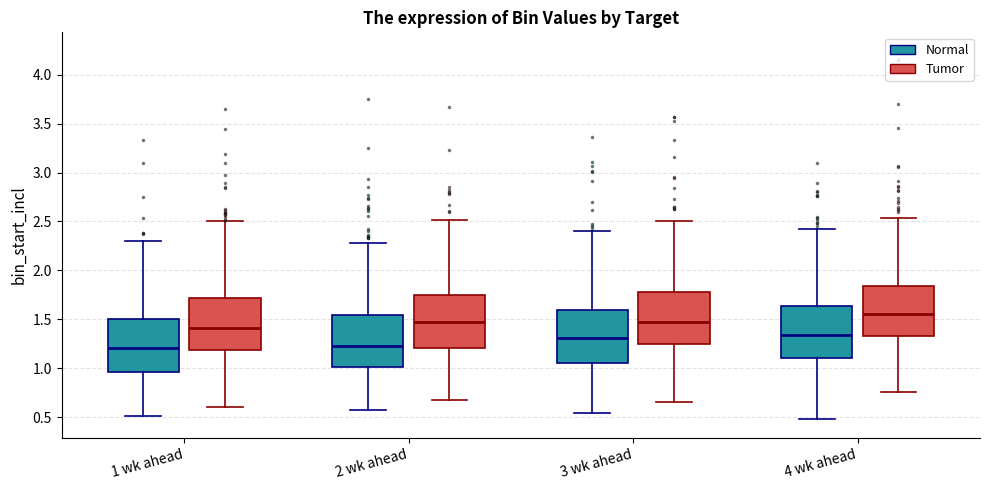

Reading left to right, read every box against the y-axis: the position of its median line, the range the box covers, and the ends of its whiskers. The values are not printed on the chart, so give them approximately, as read against the axis.

1 wk ahead (Normal): median 1.20, box 0.95 to 1.50, whiskers 0.50 to 2.30
1 wk ahead (Tumor): median 1.40, box 1.20 to 1.70, whiskers 0.60 to 2.50
2 wk ahead (Normal): median 1.25, box 1.00 to 1.55, whiskers 0.60 to 2.30
2 wk ahead (Tumor): median 1.45, box 1.20 to 1.75, whiskers 0.70 to 2.50
3 wk ahead (Normal): median 1.30, box 1.05 to 1.60, whiskers 0.55 to 2.40
3 wk ahead (Tumor): median 1.45, box 1.25 to 1.80, whiskers 0.65 to 2.50
4 wk ahead (Normal): median 1.35, box 1.10 to 1.65, whiskers 0.50 to 2.40
4 wk ahead (Tumor): median 1.55, box 1.35 to 1.85, whiskers 0.75 to 2.55